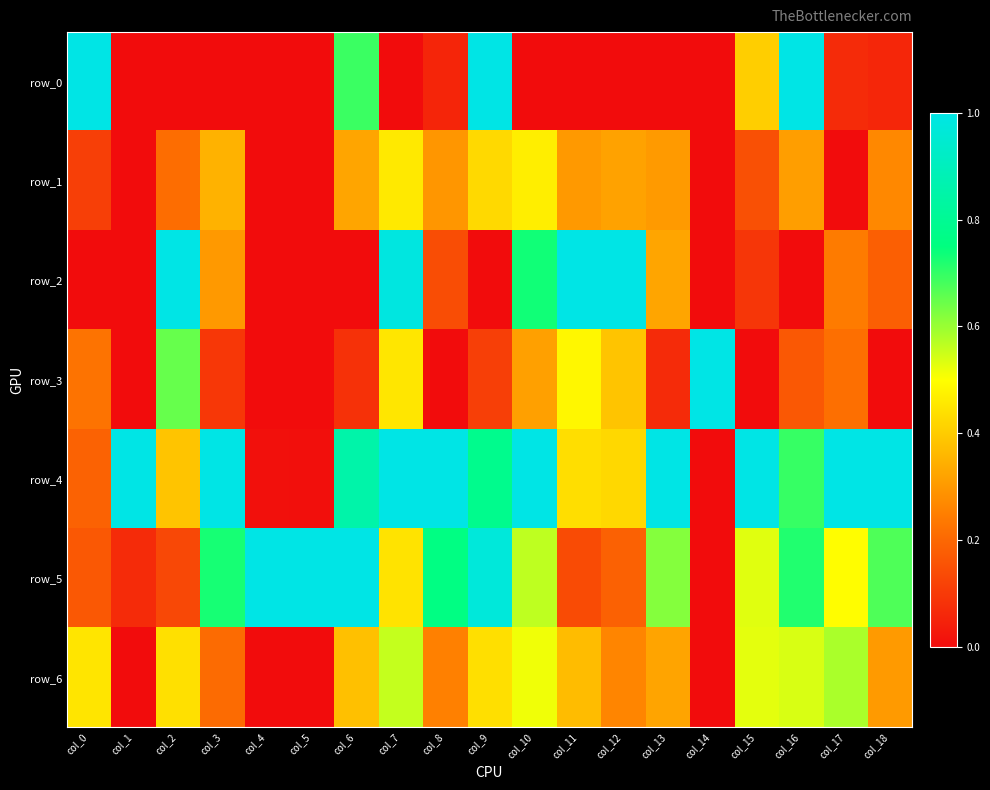

The row_6 series shows 0.4 at col_9. True or false?

True